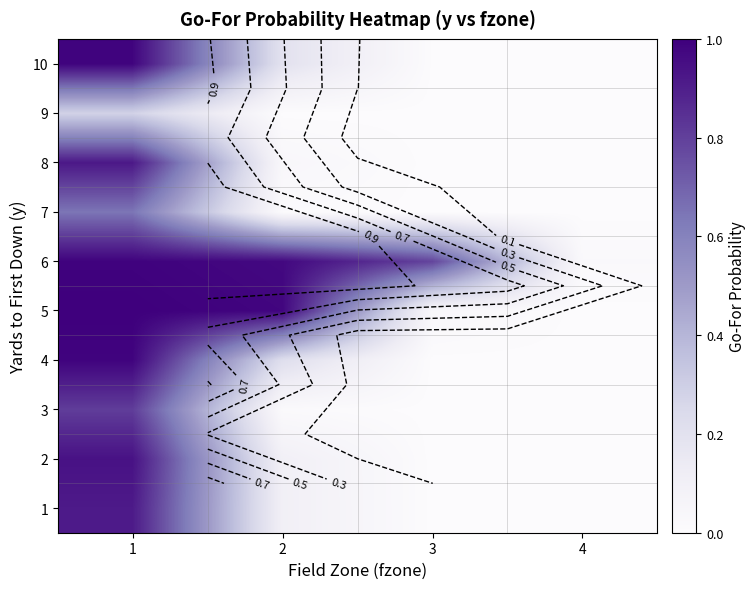

True or false: 7 has a value of 0.9 at 1.

False